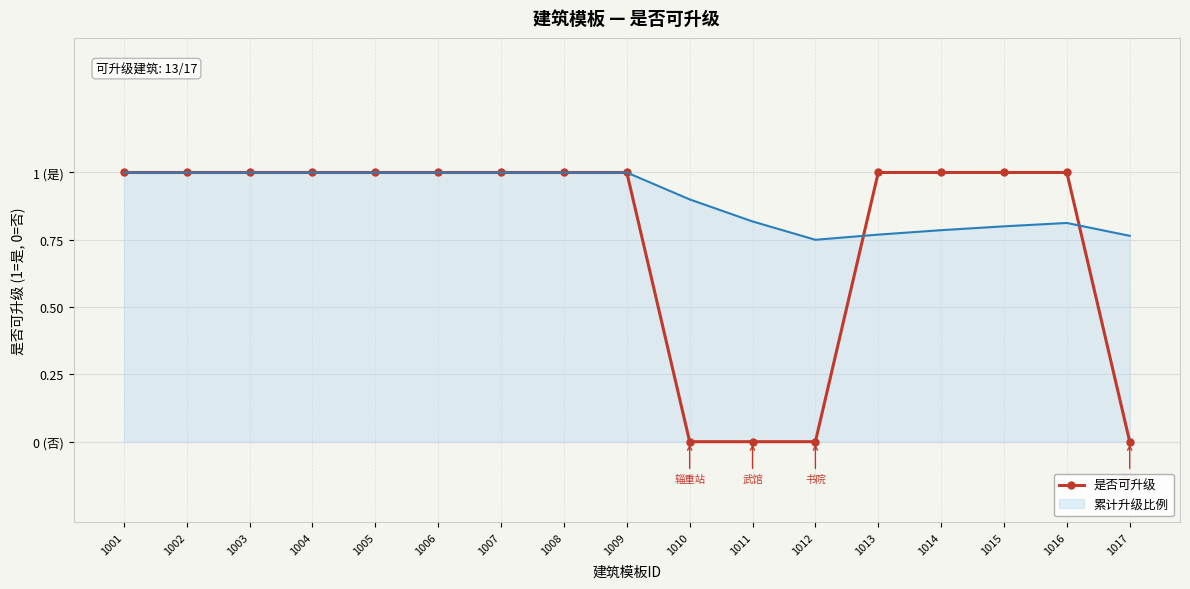

What are all the series names shown in the legend?

是否可升级, 累计升级比例